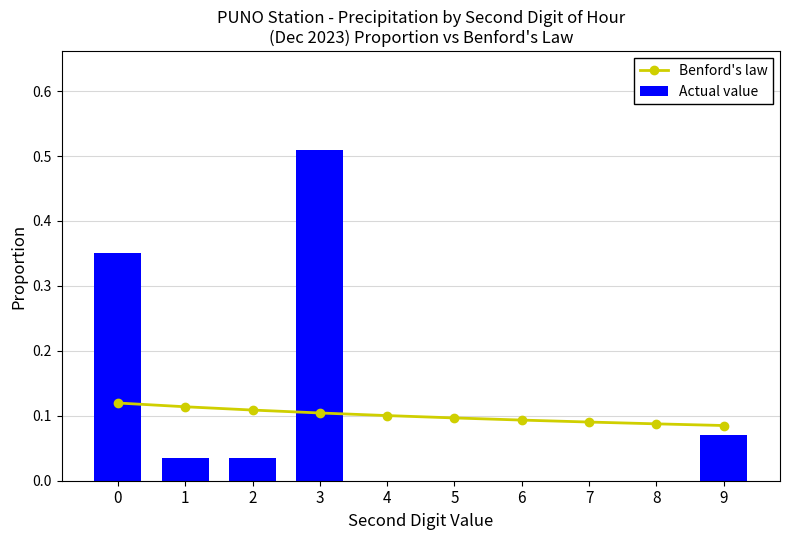

At which category is the sum across all series the highest?

3